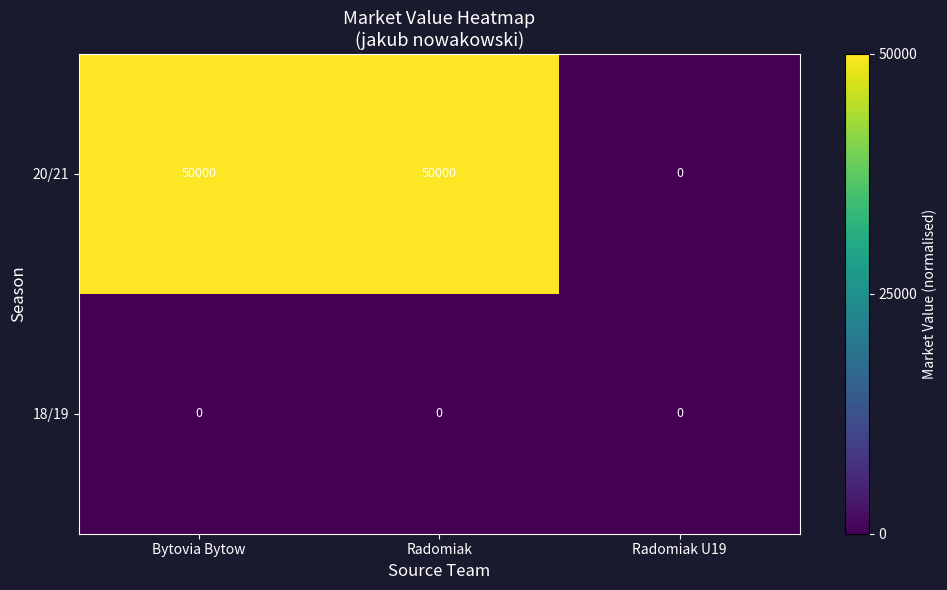

What is the difference between the highest and lowest values at Radomiak?

50000